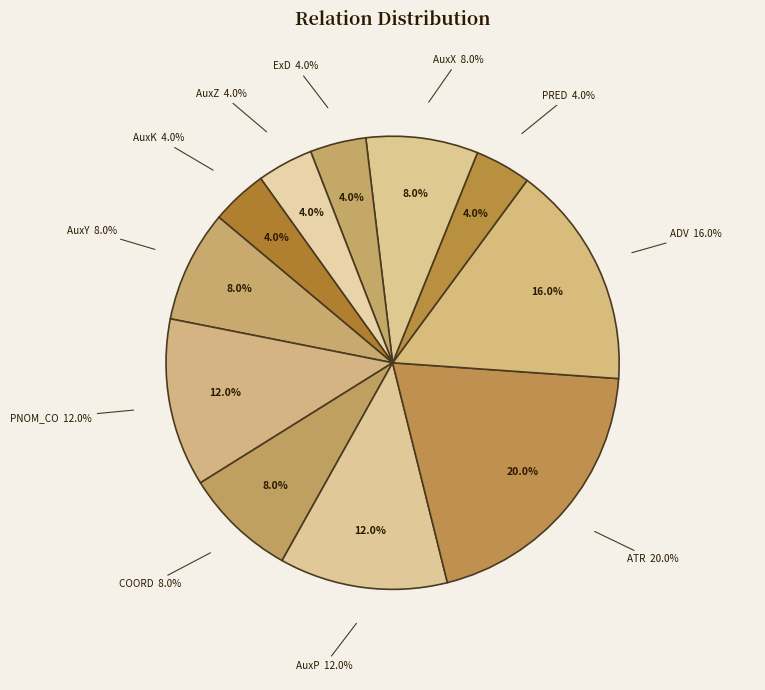

Is there a majority slice in this chart?

No